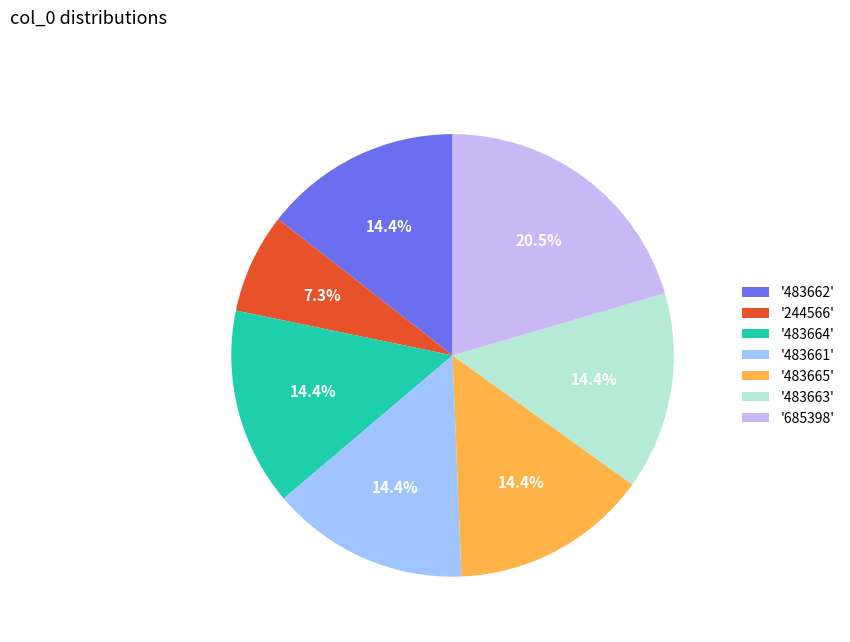

Is there any slice that represents more than half of the pie?

No